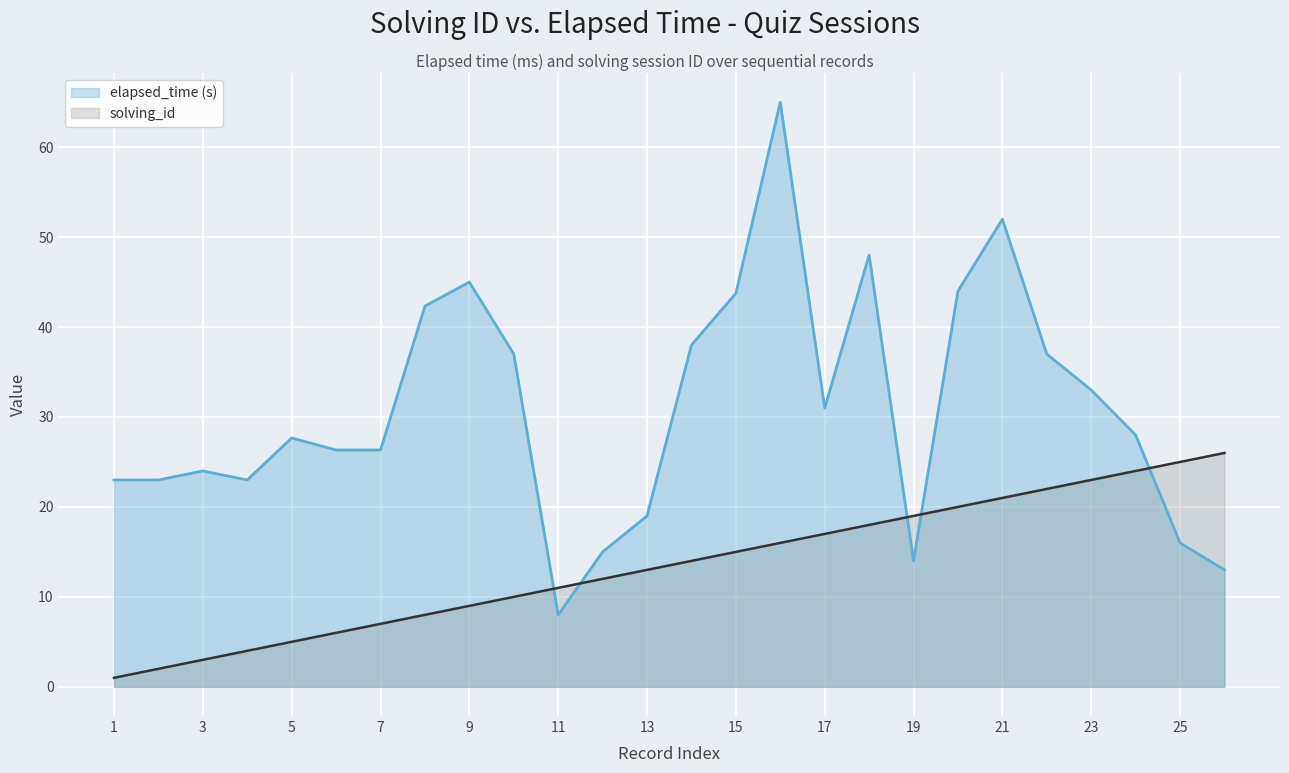

True or false: elapsed_time has a value of 43.0 at 3.

False